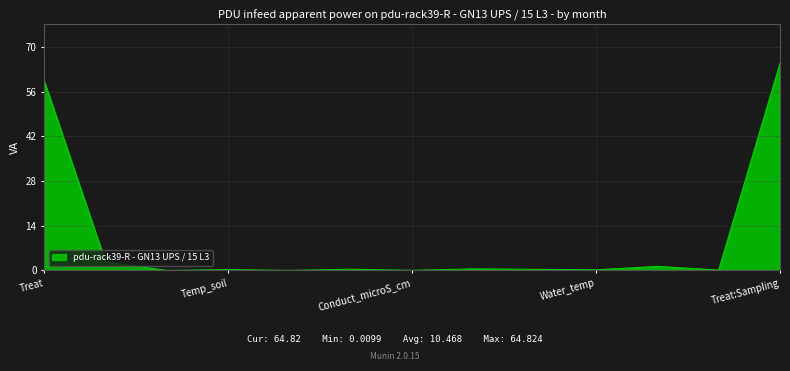

What is the difference between the maximum and minimum values?

64.8